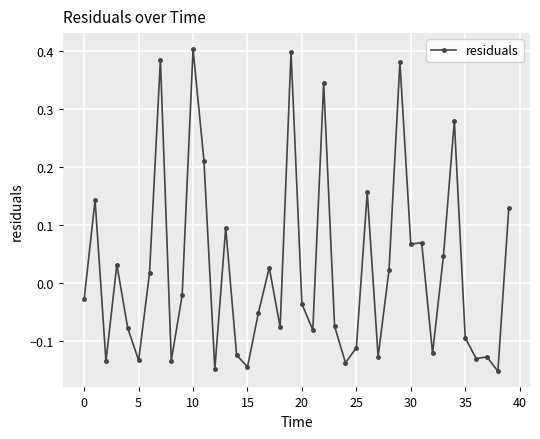

How many data points does each series have?

40